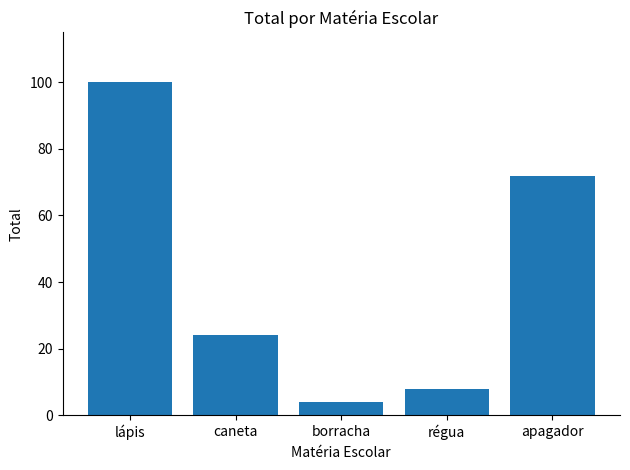

At which category does the chart reach its peak across all series?

lápis